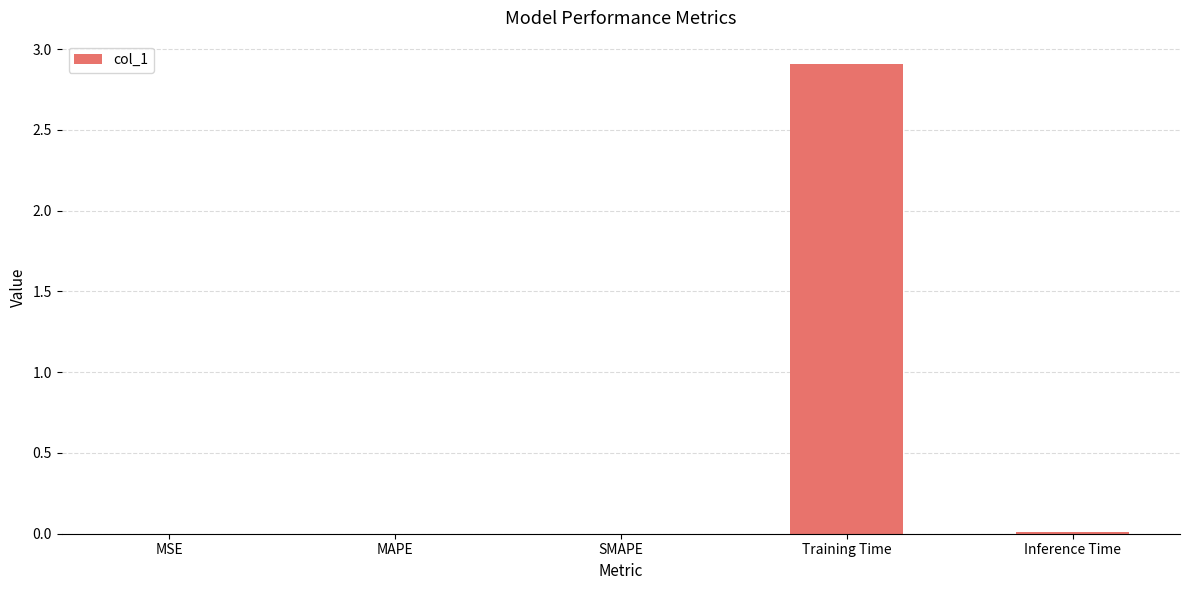

The chart shows a value of 0.6 at Training Time. True or false?

False